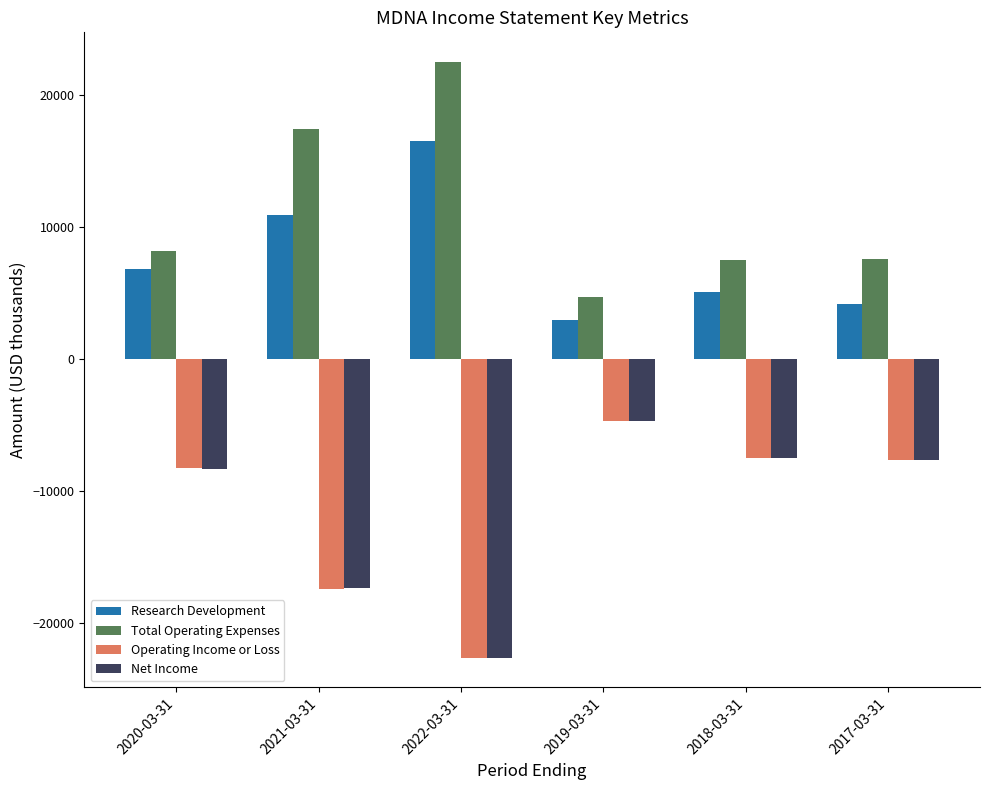

Between 2018-03-31 and 2017-03-31, which series saw the biggest shift?

Research Development